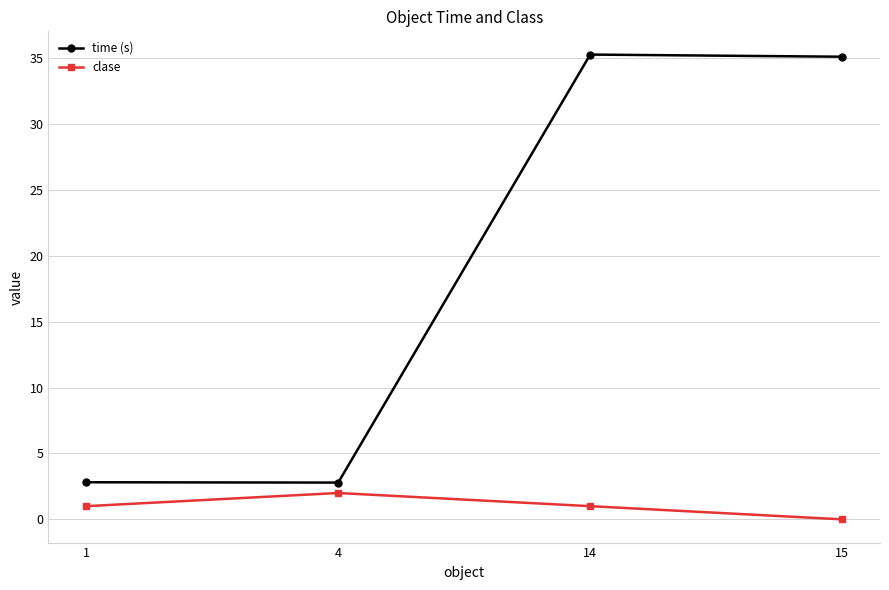

The time (s) series shows 35.3 at 14. True or false?

True